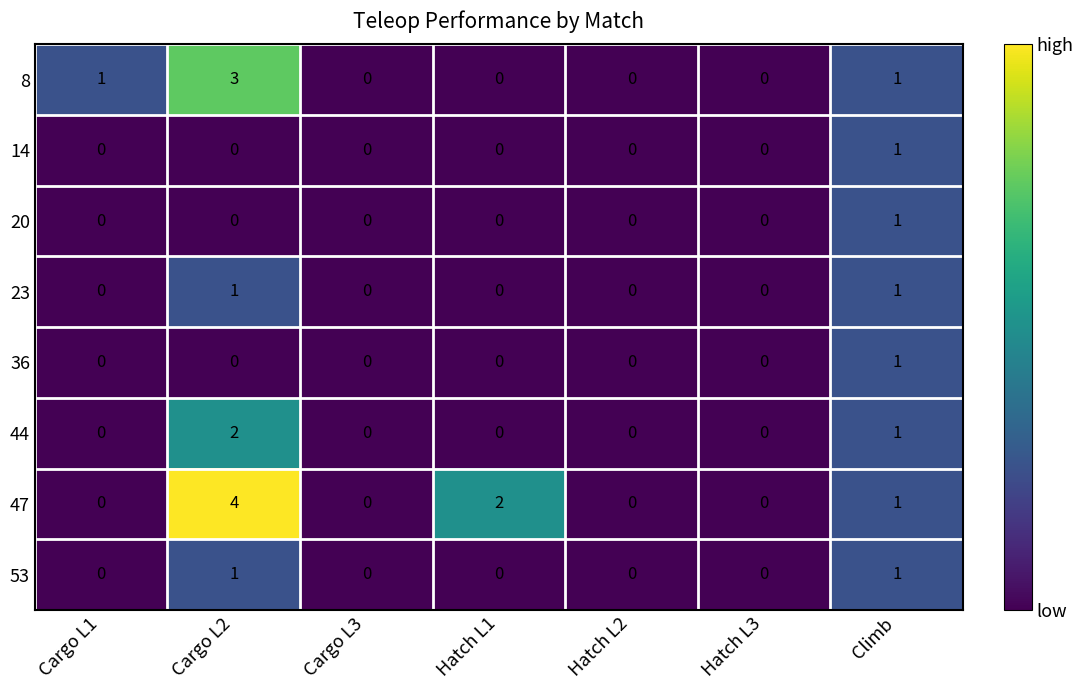

What is the greatest value displayed?

4